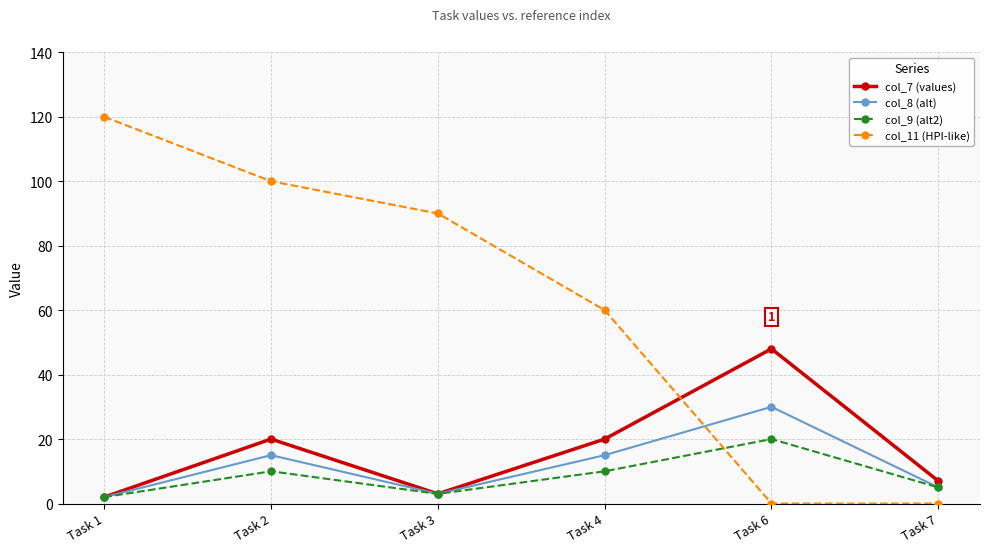

Reading left to right, what are all the values shown in this chart?

col_7 (values): 2	20	3	20	48	7
col_8 (alt): 2	15	3	15	30	5
col_9 (alt2): 2	10	3	10	20	5
col_11 (HPI-like): 120	100	90	60	0	0